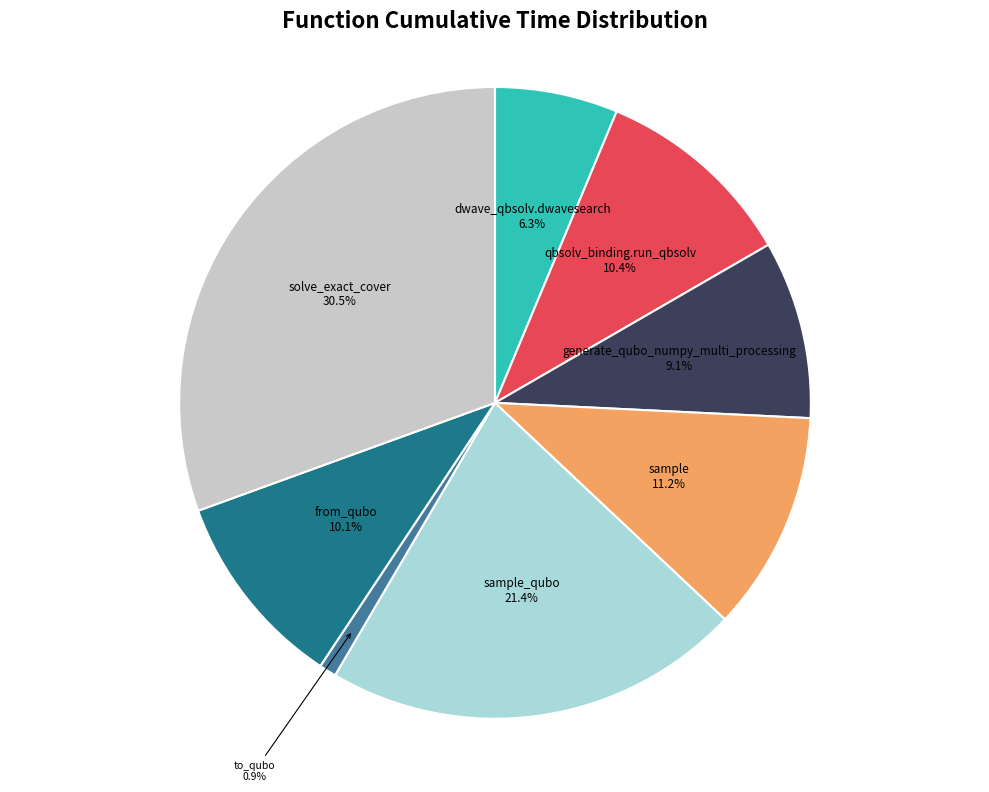

Is there any slice that represents more than half of the pie?

No